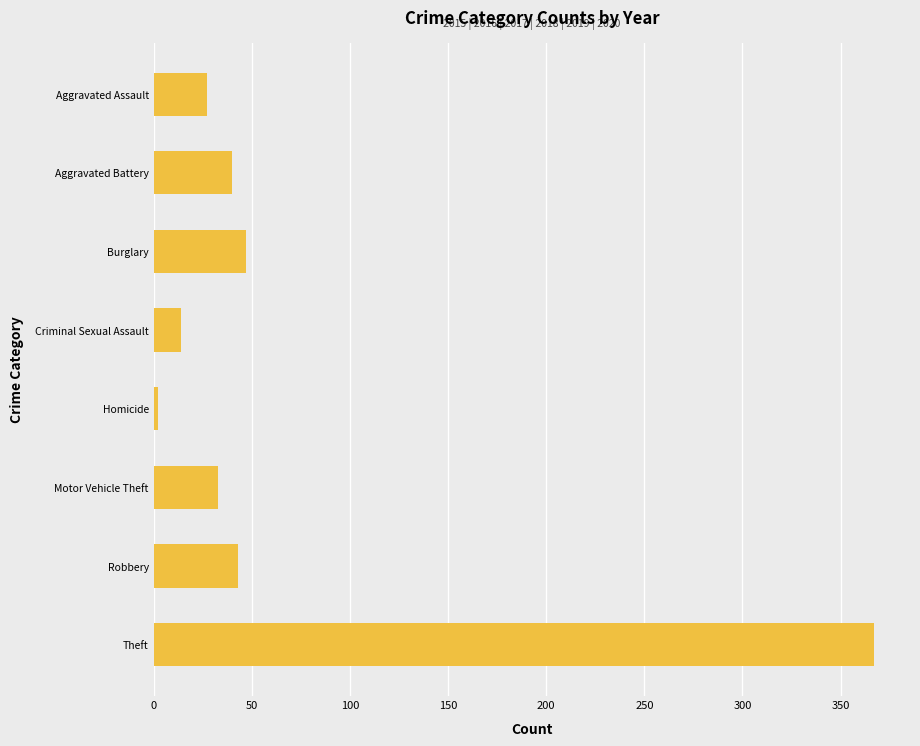

Reading bottom to top, extract all data points from this chart.

Theft=367	Robbery=43	Motor Vehicle Theft=33	Homicide=2	Criminal Sexual Assault=14	Burglary=47	Aggravated Battery=40	Aggravated Assault=27